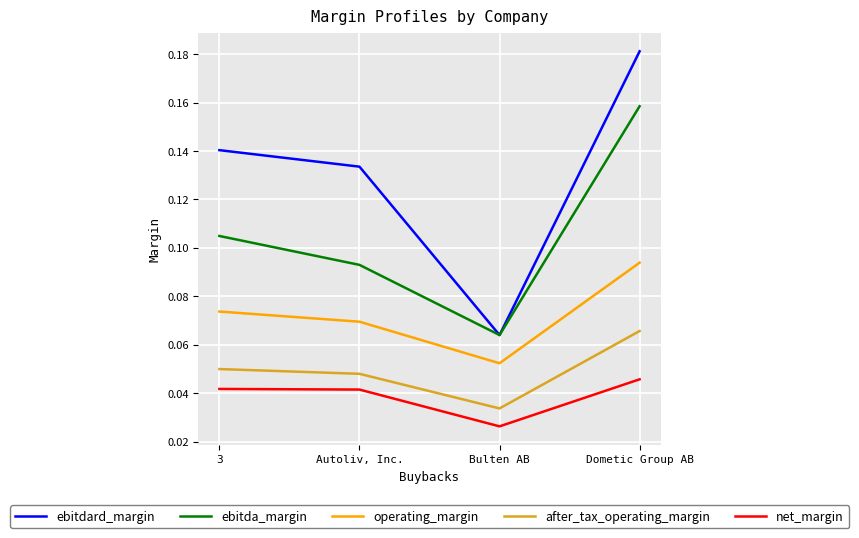

How many lines are shown in the chart?

5